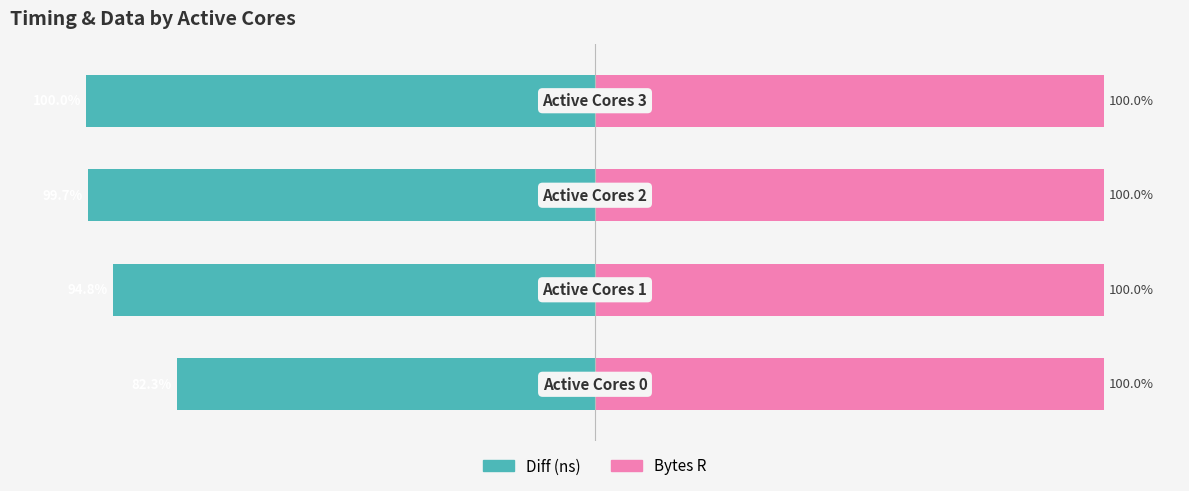

Rank the series by their average value, from lowest to highest.

Diff (ns), Bytes R